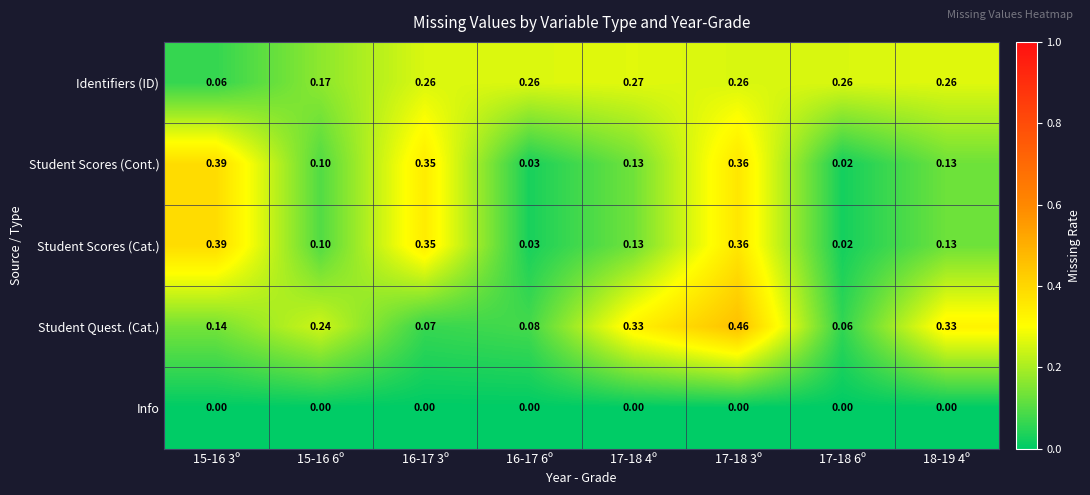

Which series changed the most between 17-18 4º and 17-18 6º?

Student Quest. (Cat.)